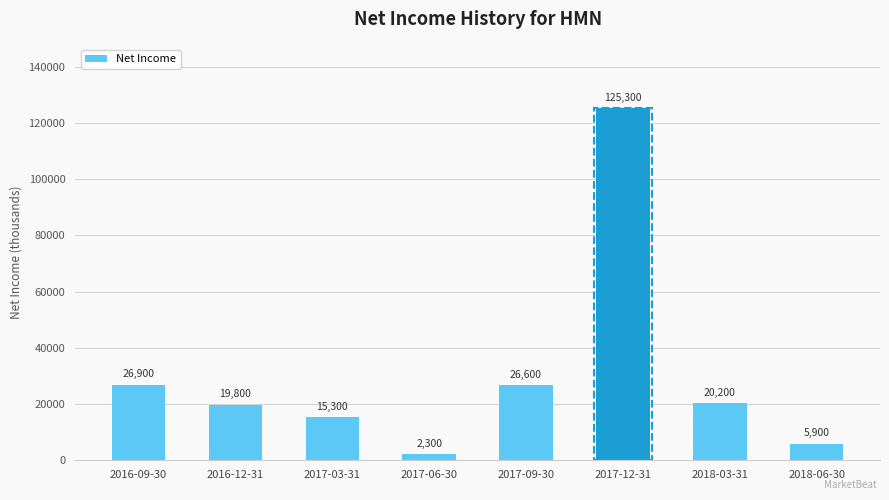

Where is the data nearest to the value 63800?

2016-09-30